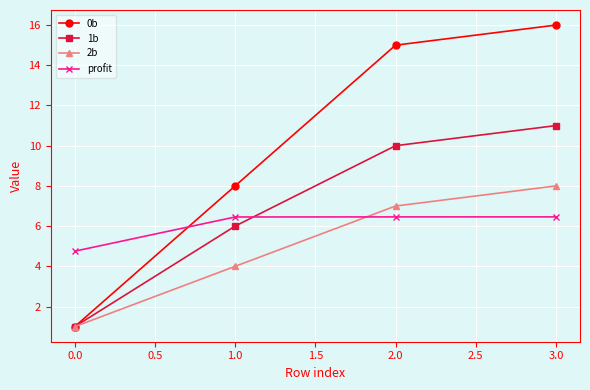

Reading right to left, transcribe all the data shown in this chart.

0b: 3.0=16.0	2.0=15.0	1.0=8.0	0.0=1.0
1b: 3.0=11.0	2.0=10.0	1.0=6.0	0.0=1.0
2b: 3.0=8.0	2.0=7.0	1.0=4.0	0.0=1.0
profit: 3.0=6.5	2.0=6.5	1.0=6.5	0.0=4.8